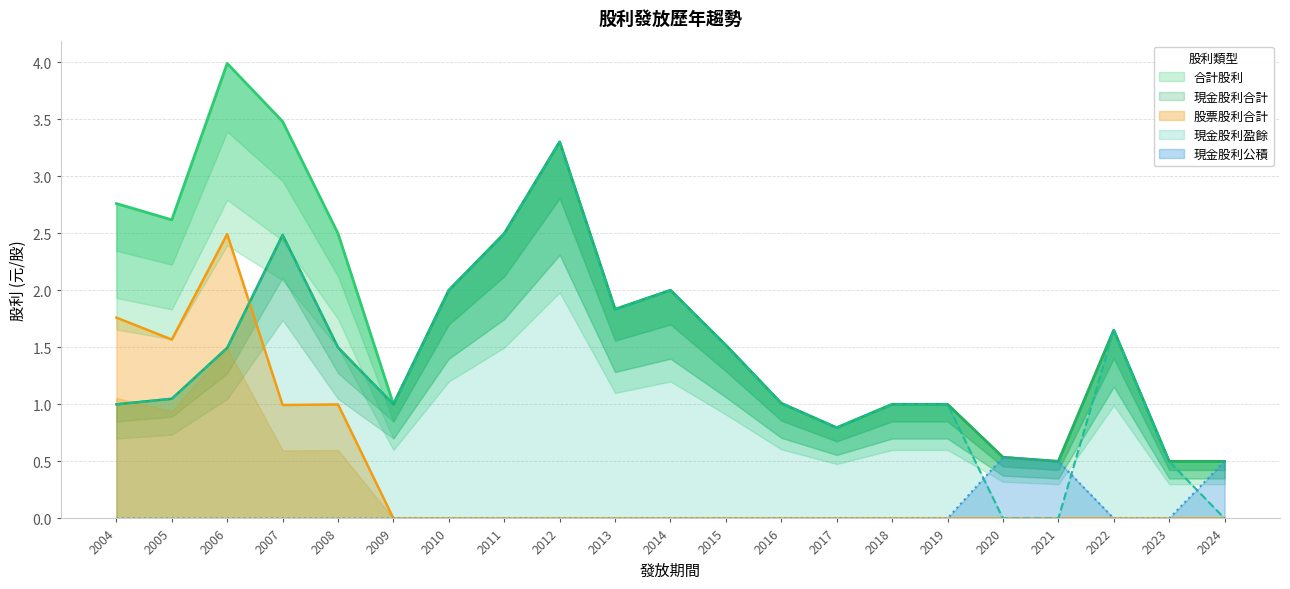

Which series has the largest total across all categories?

合計股利